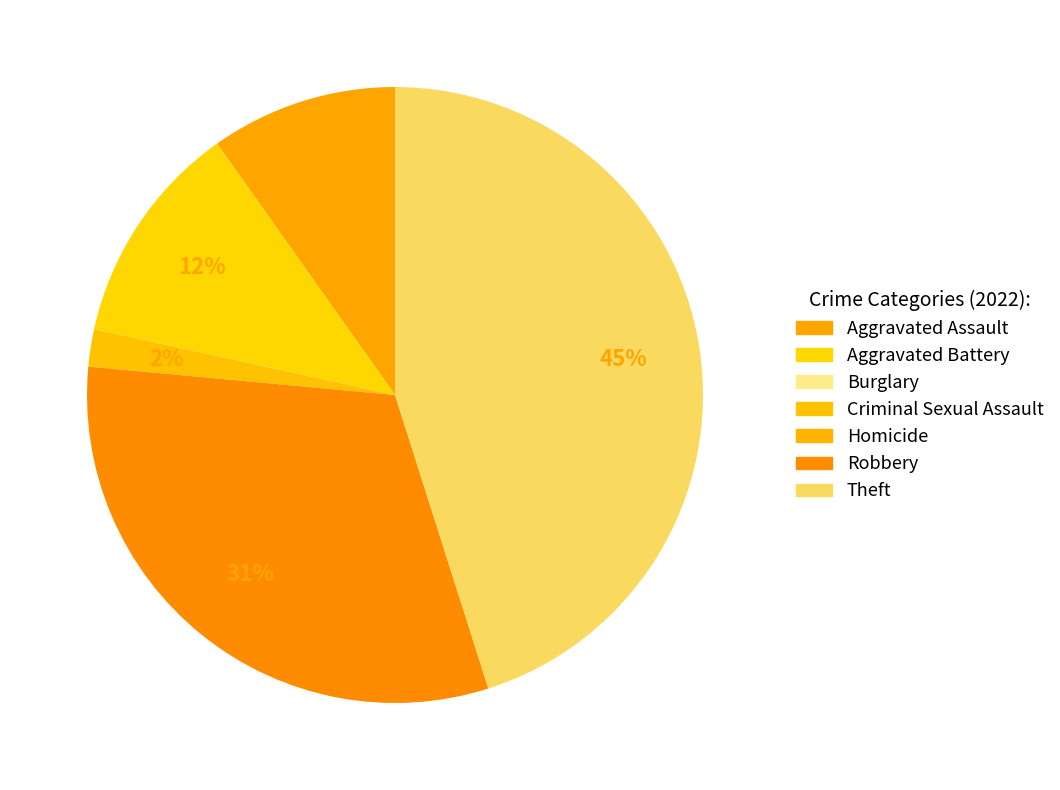

What is the smallest slice in the pie chart?

Burglary